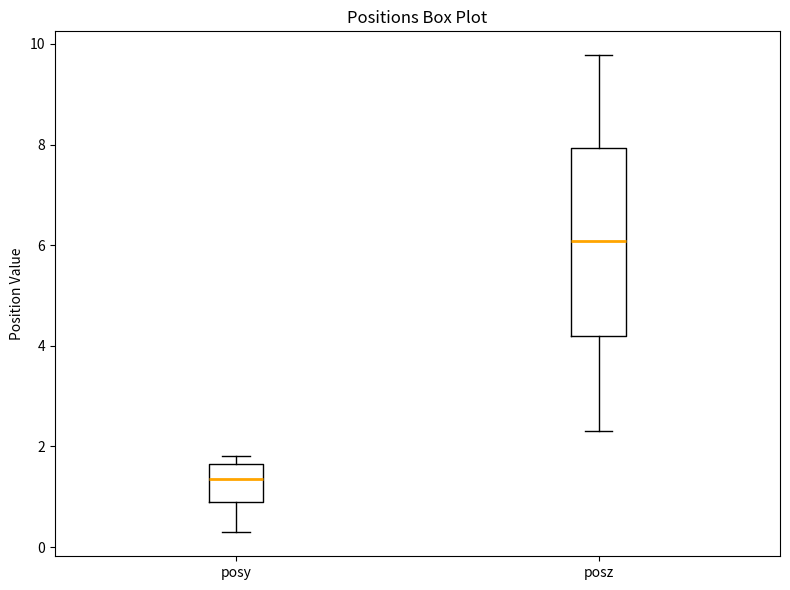

Reading left to right, transcribe this box plot: for each box, give where its median line is, the range the box spans, and where its two whiskers end, as read against the y-axis. The values are not printed on the chart, so give them approximately, as read against the axis.

posy: median 1.4, box 0.8 to 1.6, whiskers 0.2 to 1.8
posz: median 6.0, box 4.2 to 8.0, whiskers 2.4 to 9.8